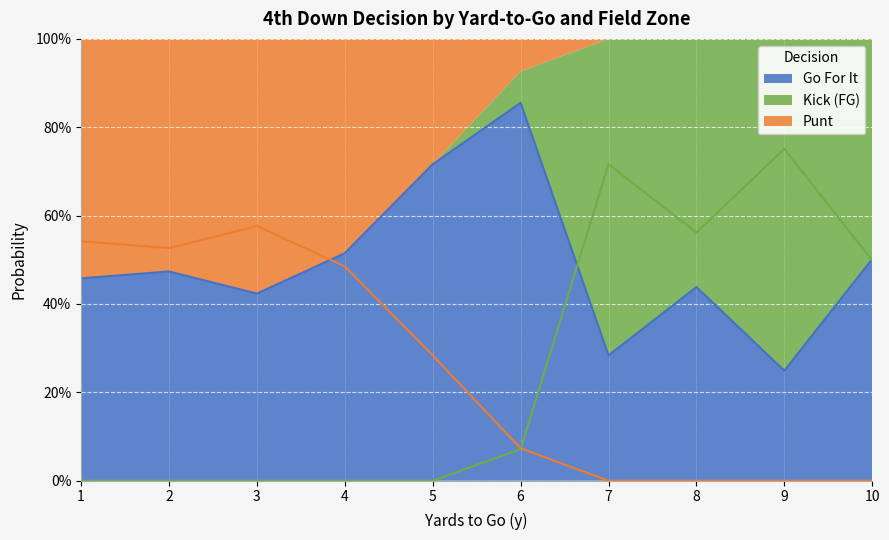

Which label corresponds to the smallest value in the chart?

4